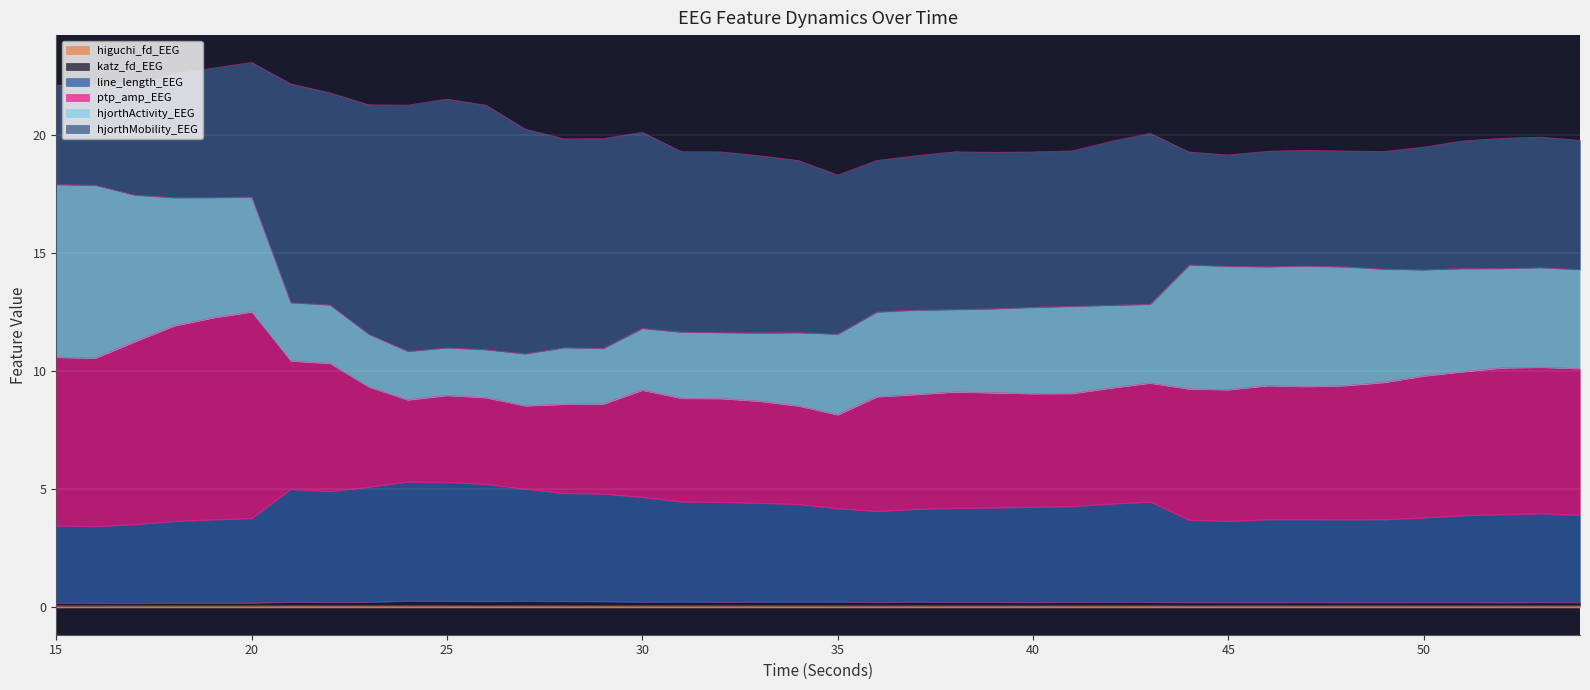

Does the chart display data point markers on the line(s)?

No